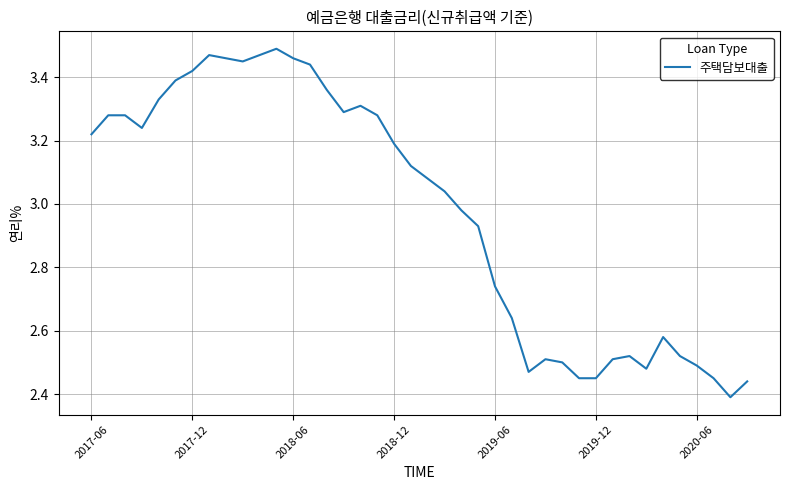

What is the difference between the maximum and minimum values?

1.1